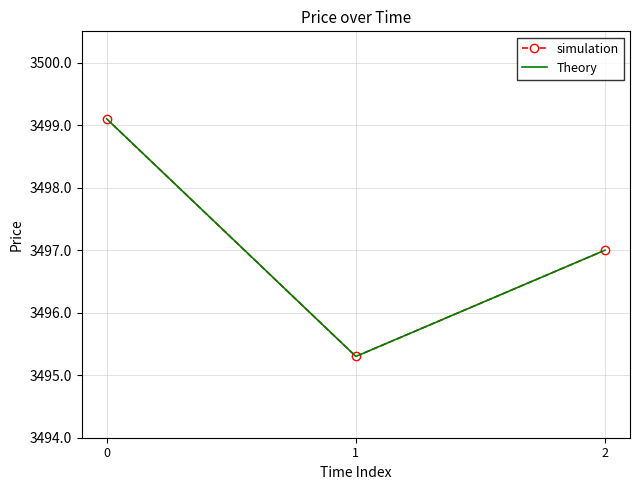

What is the value of the Theory point at the 3rd from the left?

3497.0